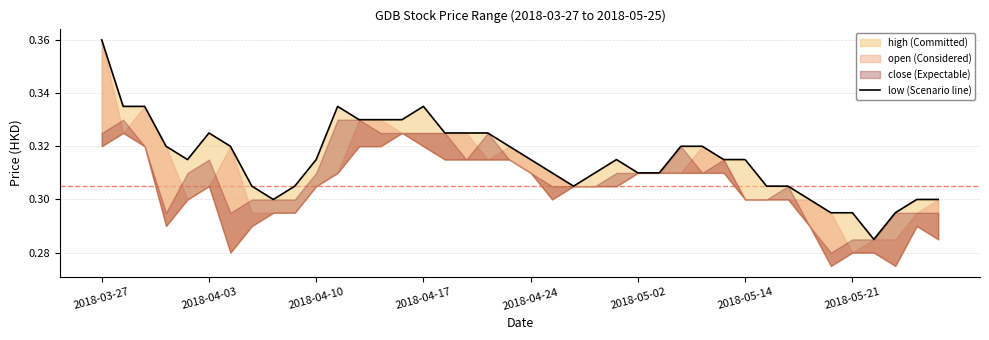

What is the minimum value shown in the chart?

0.3